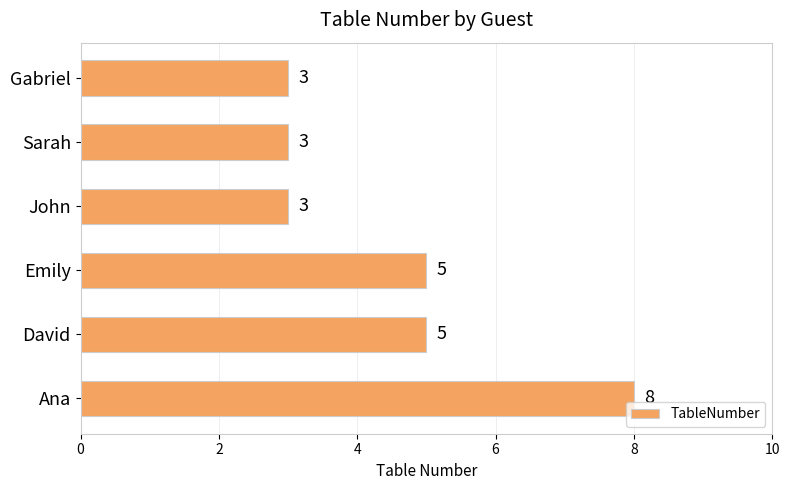

What is the change in value from John to Ana?

+5